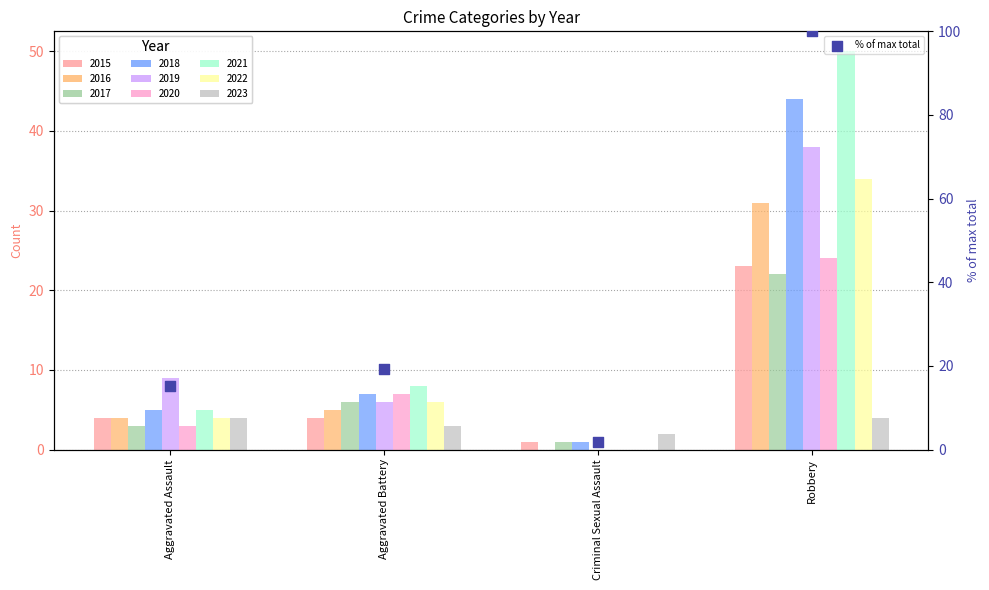

What is the change in value from Aggravated Assault to Criminal Sexual Assault?

-13.3